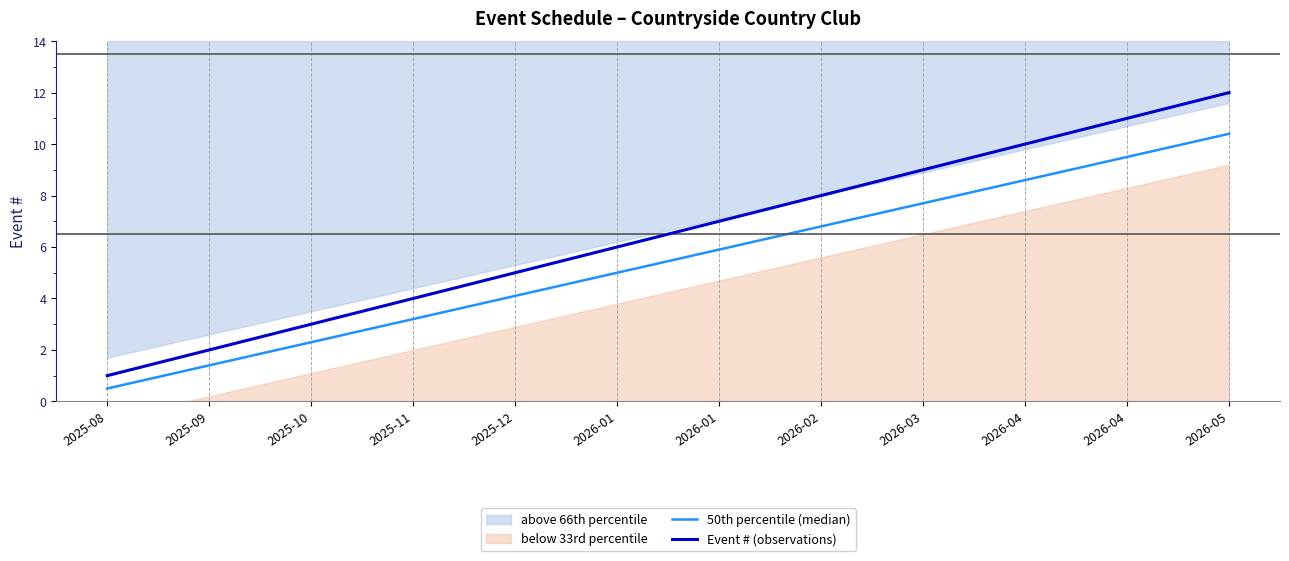

Rank the series at 2025-09 from lowest to highest value.

50th percentile (median), Event # (observations)